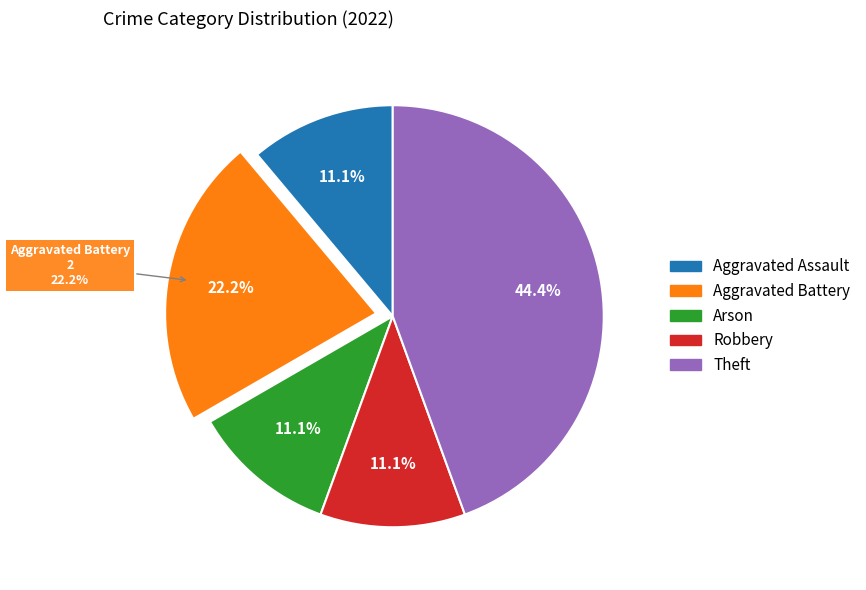

What percentage is NOT represented by Robbery?

88.9%